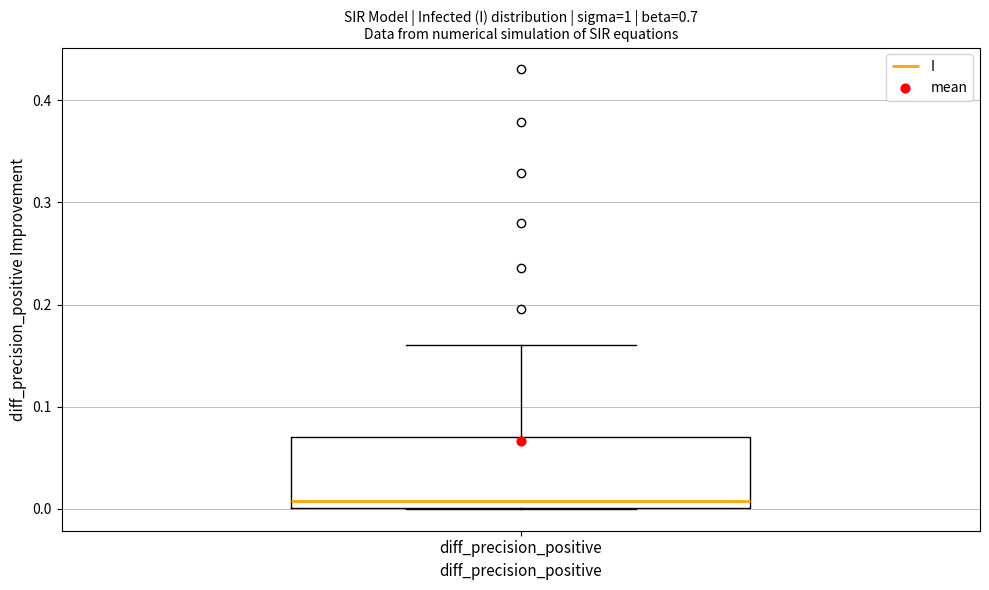

Read this box plot against the y-axis: the position of the median line, the range covered by the box, and the ends of both whiskers. The values are not printed on the chart, so give them approximately, as read against the axis.

median 0.01, box 0.00 to 0.07, whiskers 0.00 to 0.16